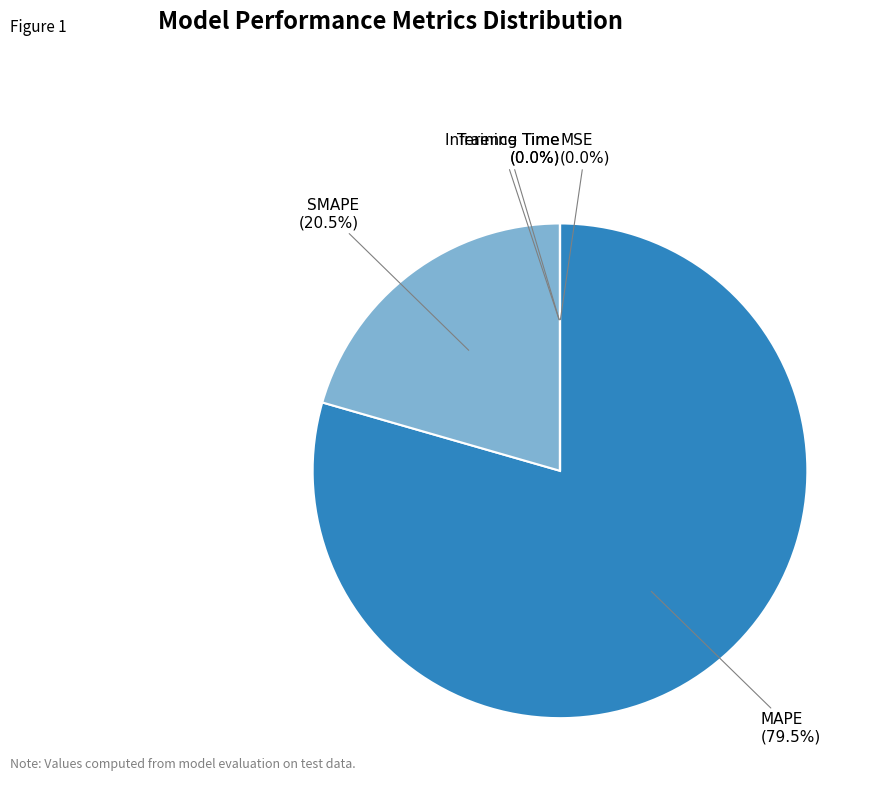

Which category has the biggest portion of the pie?

MAPE